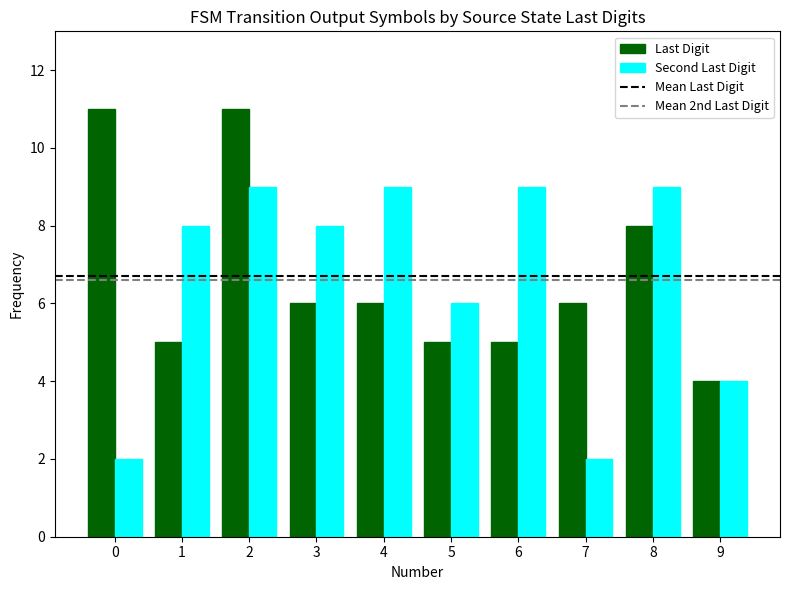

At 3, list the series in order from largest to smallest.

Second Last Digit, Last Digit